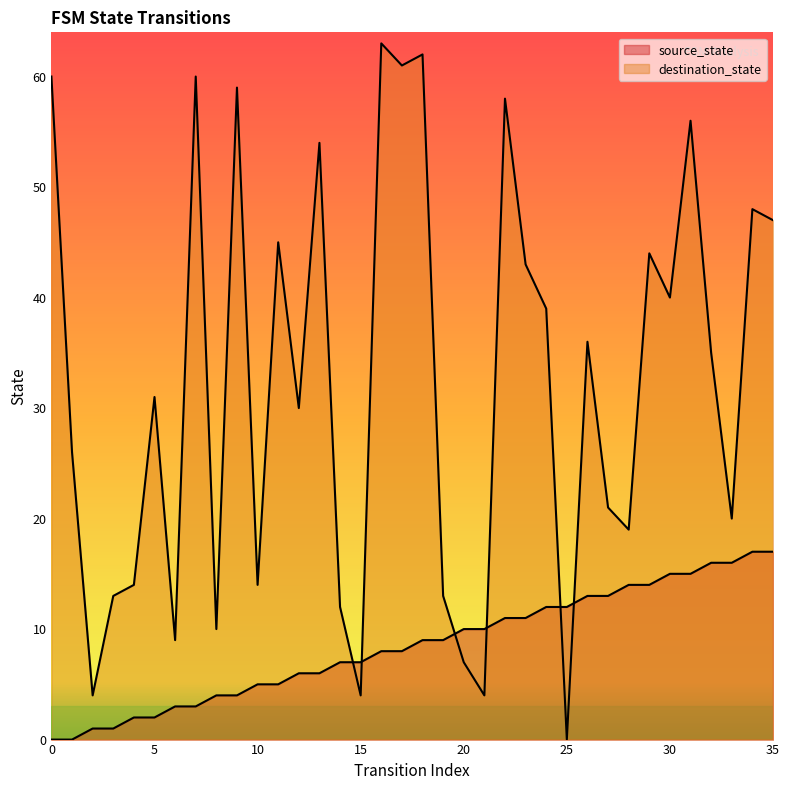

What is the total value across all series at 3?

14